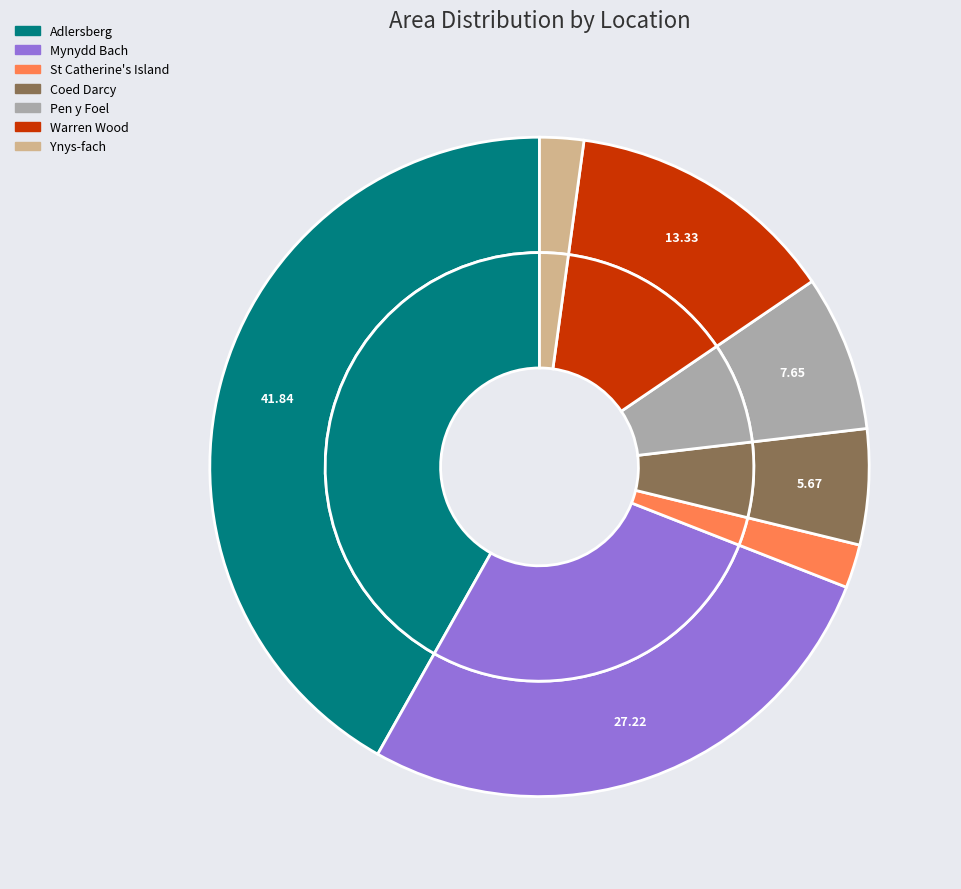

To the nearest percent, what is the difference between the largest and smallest slice percentages?

40%